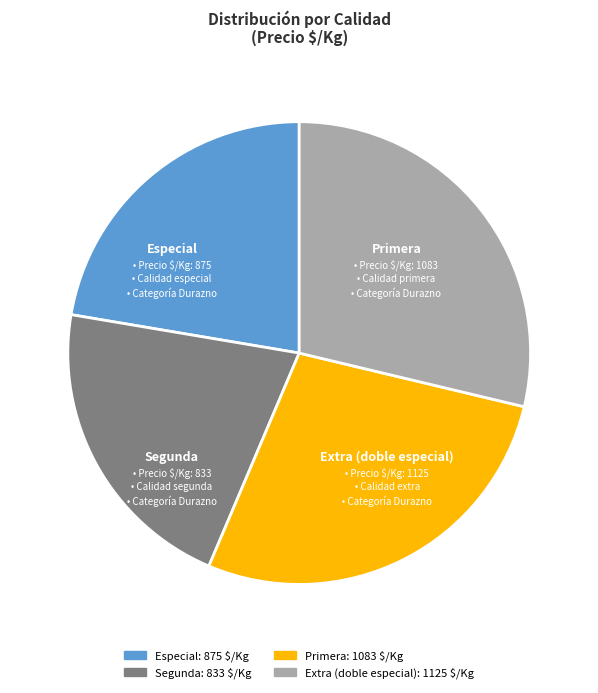

Combined, do Especial and Extra (doble especial) account for over 50%?

Yes